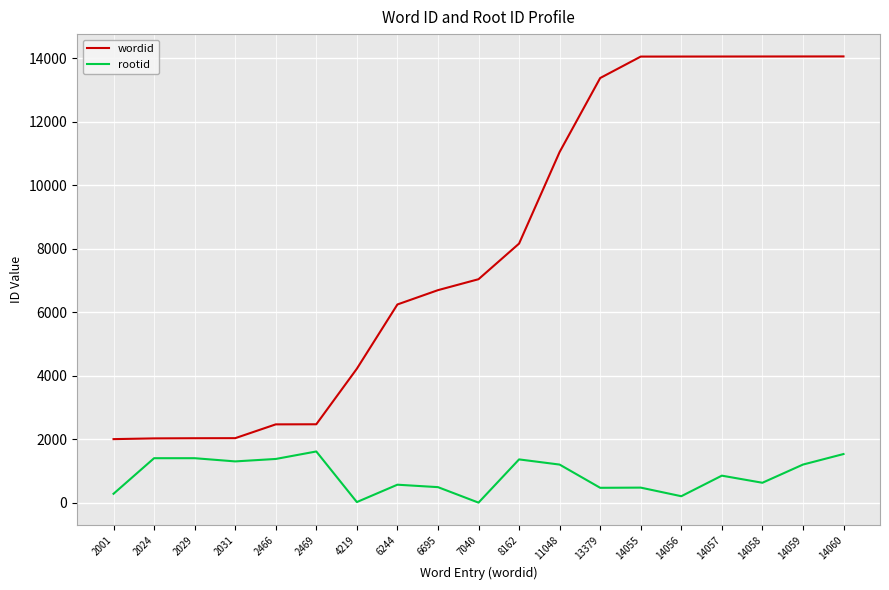

Is it true that wordid equals 991 at 2031?

False